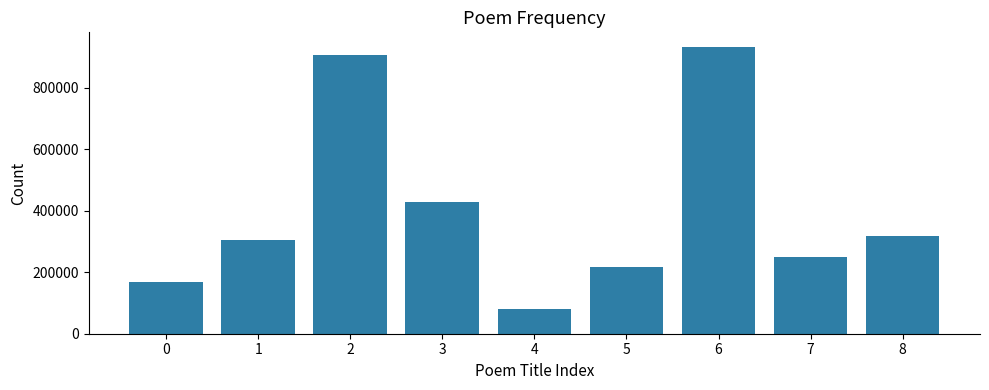

Which has a higher value, 6 or 2?

6